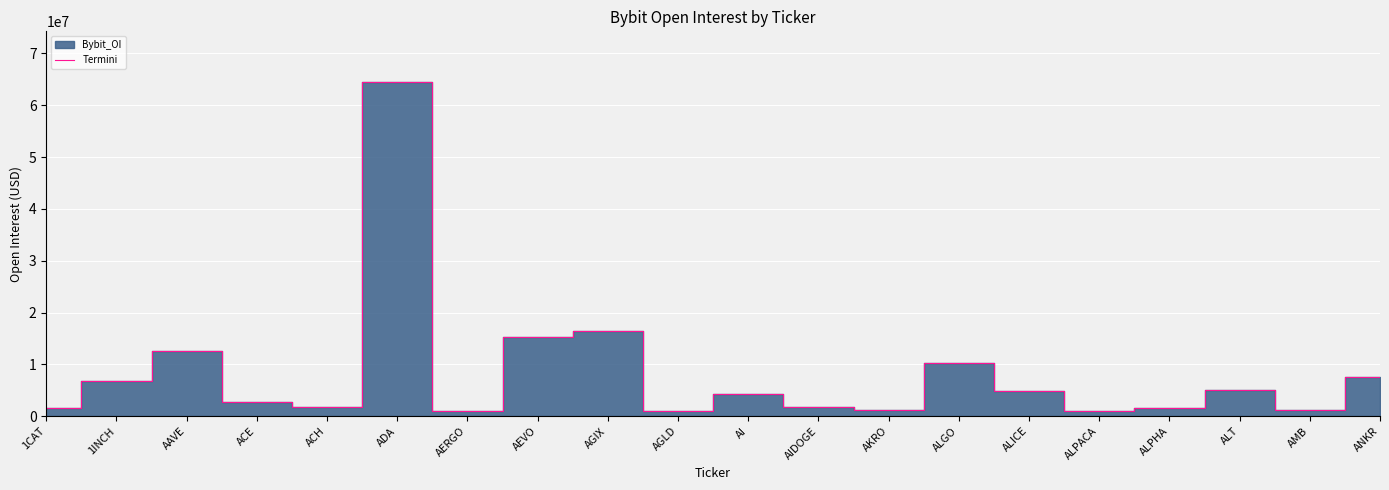

Does the chart display data point markers on the line(s)?

No